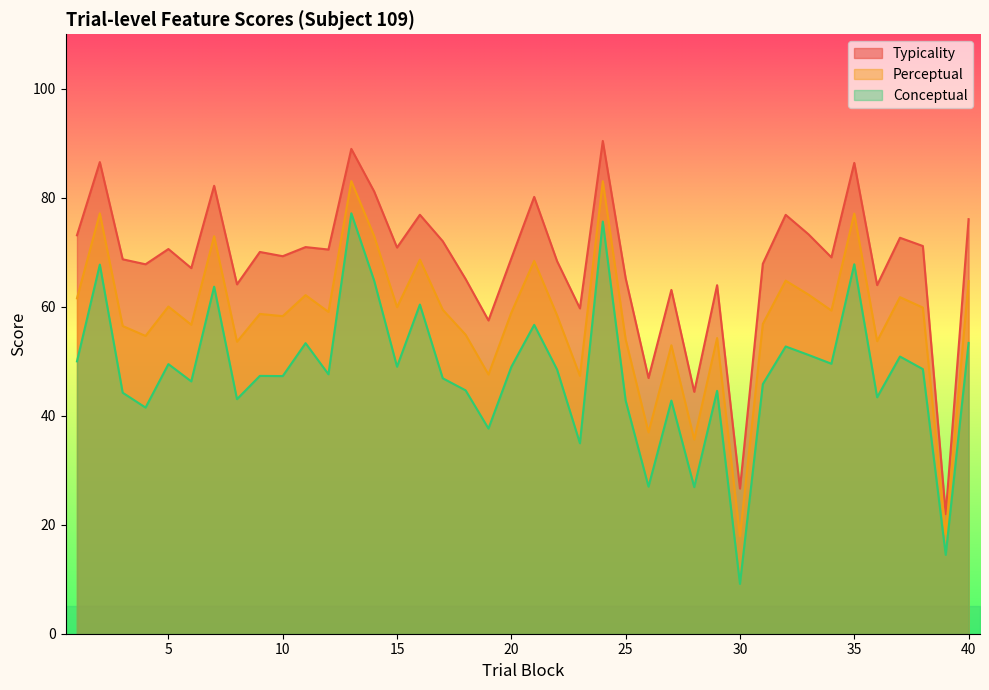

Which series has the largest range (max minus min)?

typicality